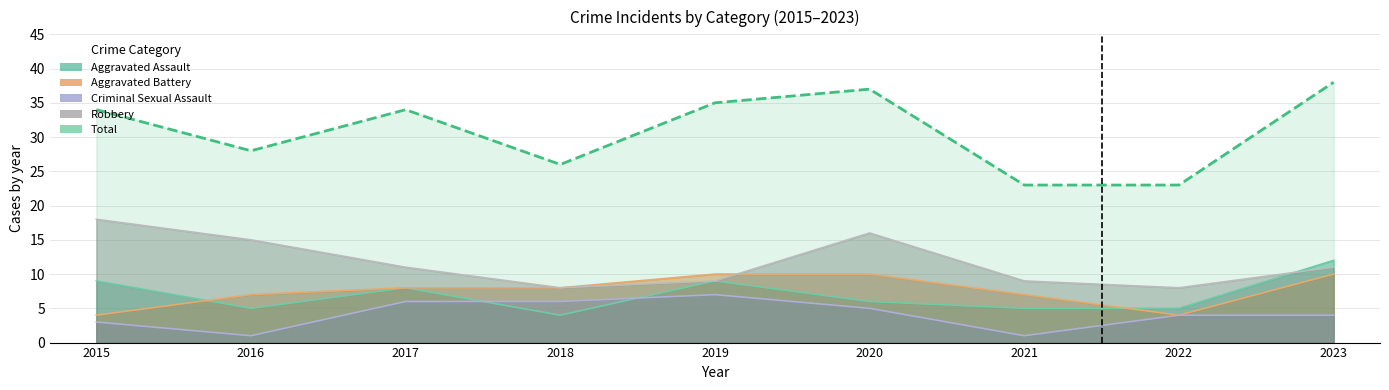

Which series changed the most between 2016 and 2021?

Robbery